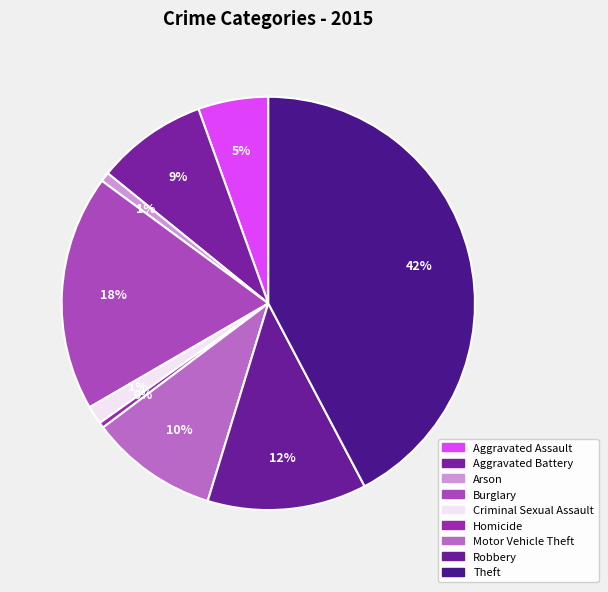

Is there a majority slice in this chart?

No